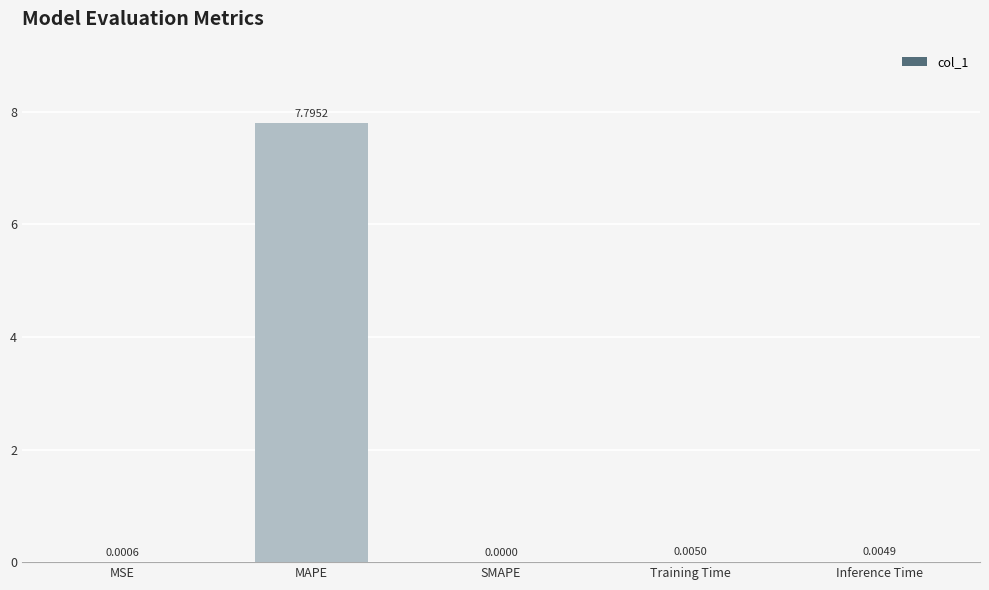

At which label is the value closest to 3?

Training Time